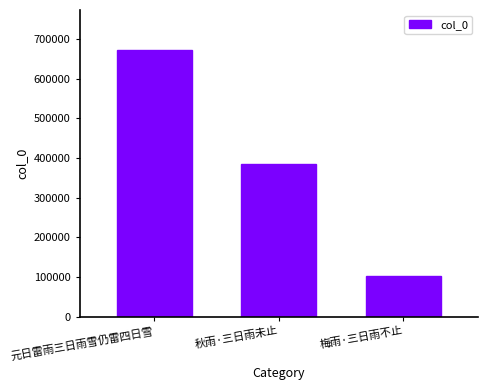

What is the difference between the values at 元日雷雨三日雨雪仍雷四日雪 and 秋雨·三日雨未止?

288470